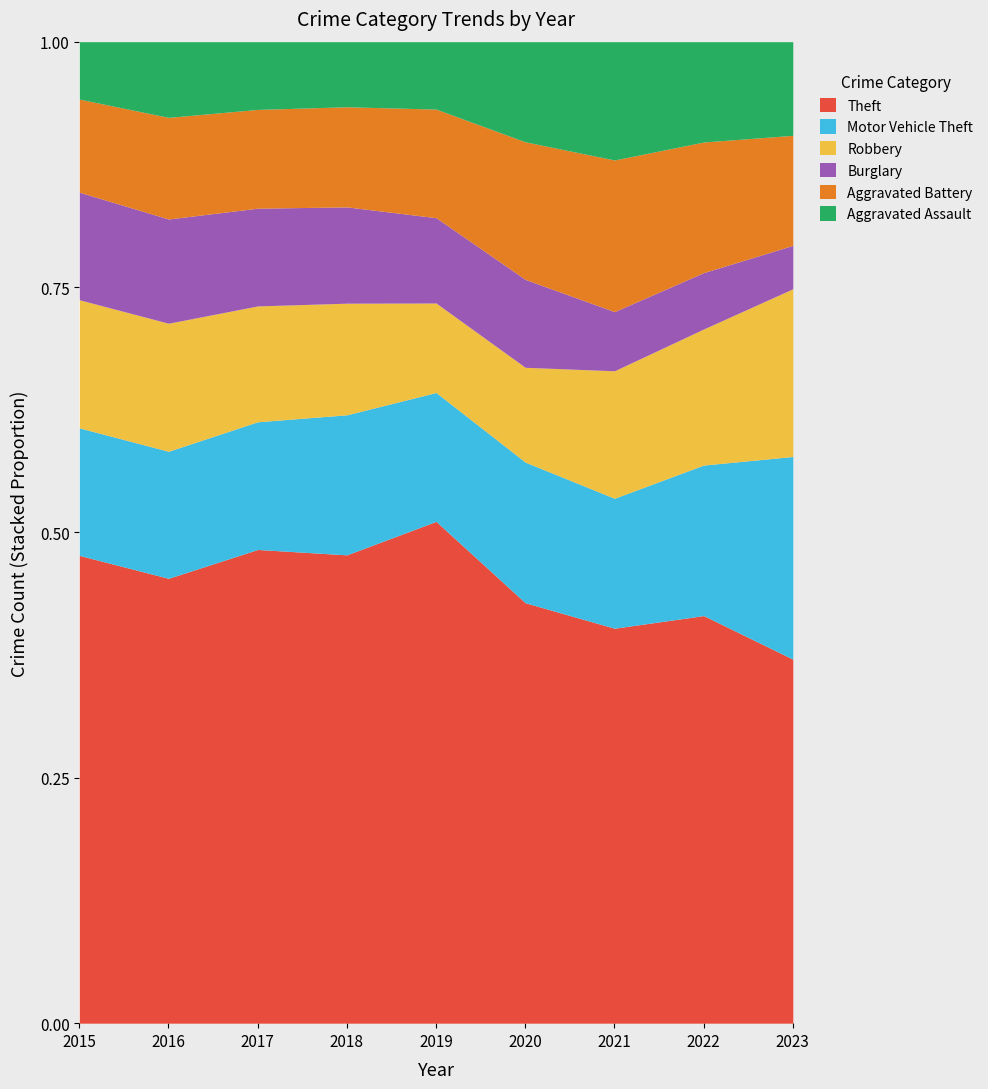

Is it true that Robbery equals 224 at 2017?

True